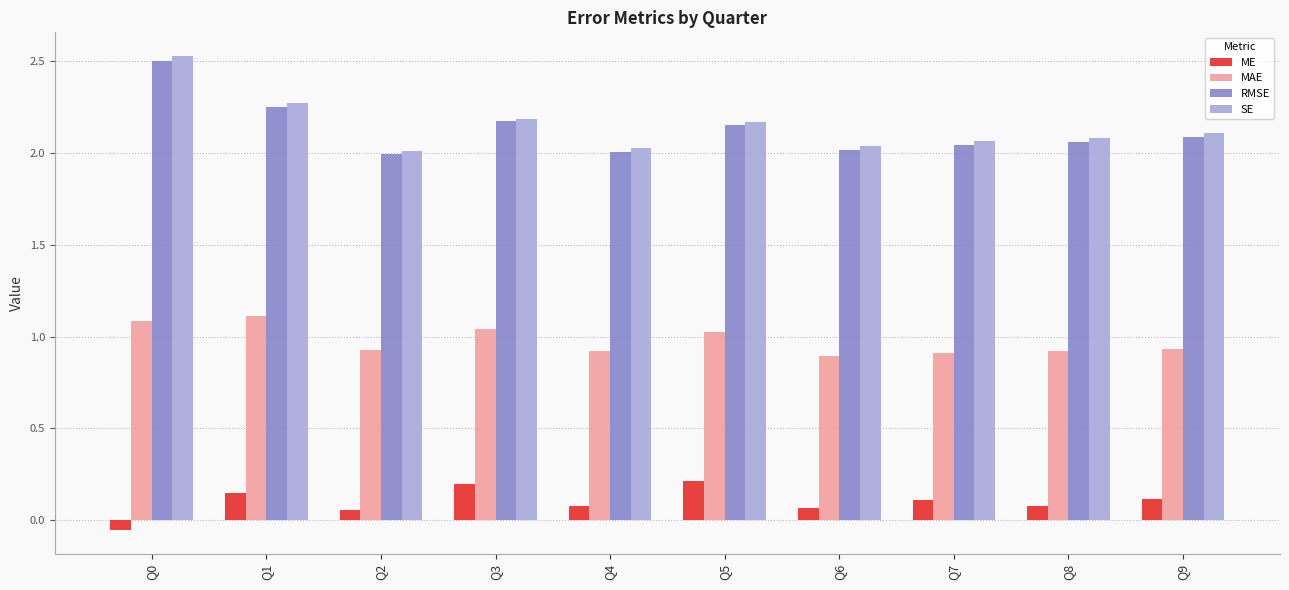

Which series has the widest spread of values?

SE